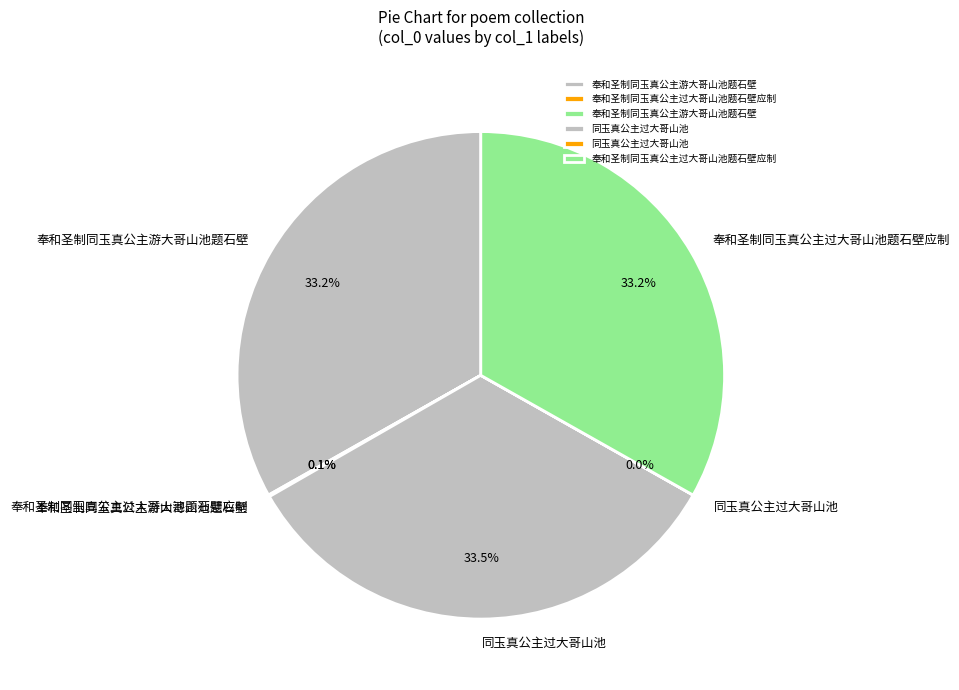

How many slices are in this pie chart?

6